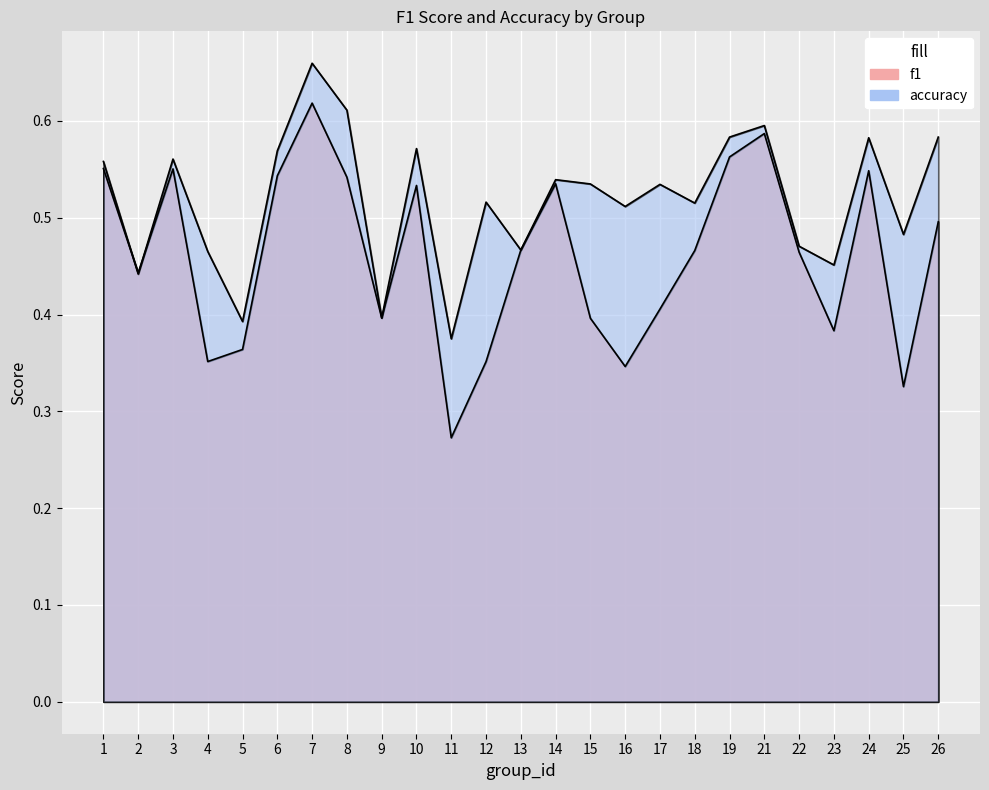

Which series changed the most between 17 and 19?

f1